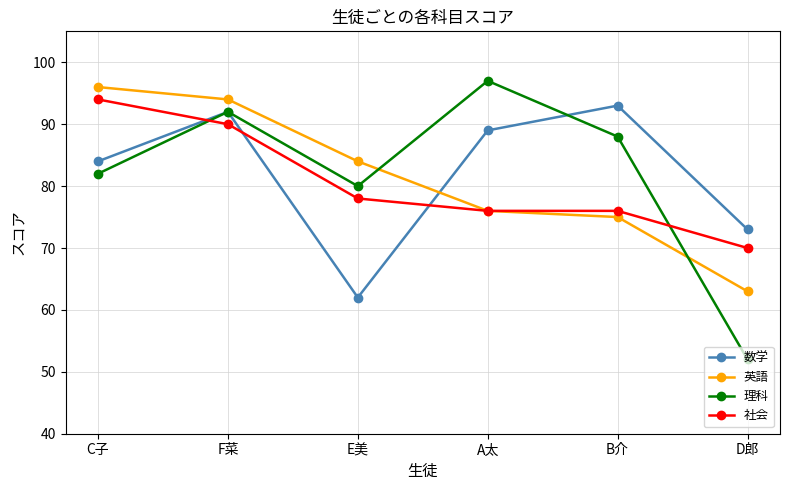

At C子, list the series in order from smallest to largest.

理科, 数学, 社会, 英語